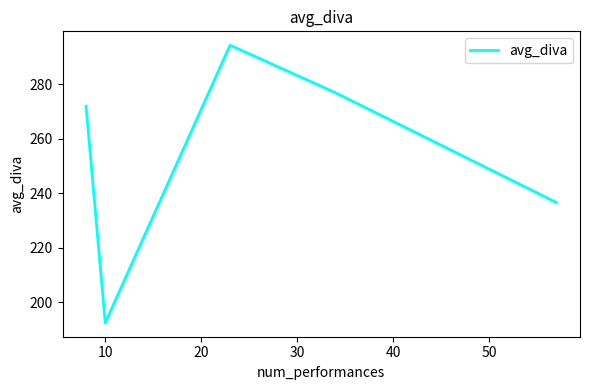

True or false: there are more than 0 points higher than both neighbors.

True